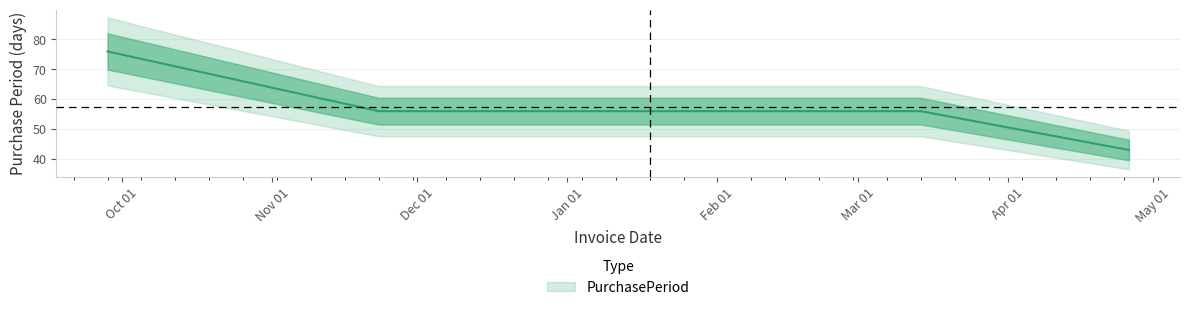

Reading left to right, extract all data points from this chart.

2015-09-28=76	2015-11-23=56	2016-01-18=56	2016-03-14=56	2016-04-26=43